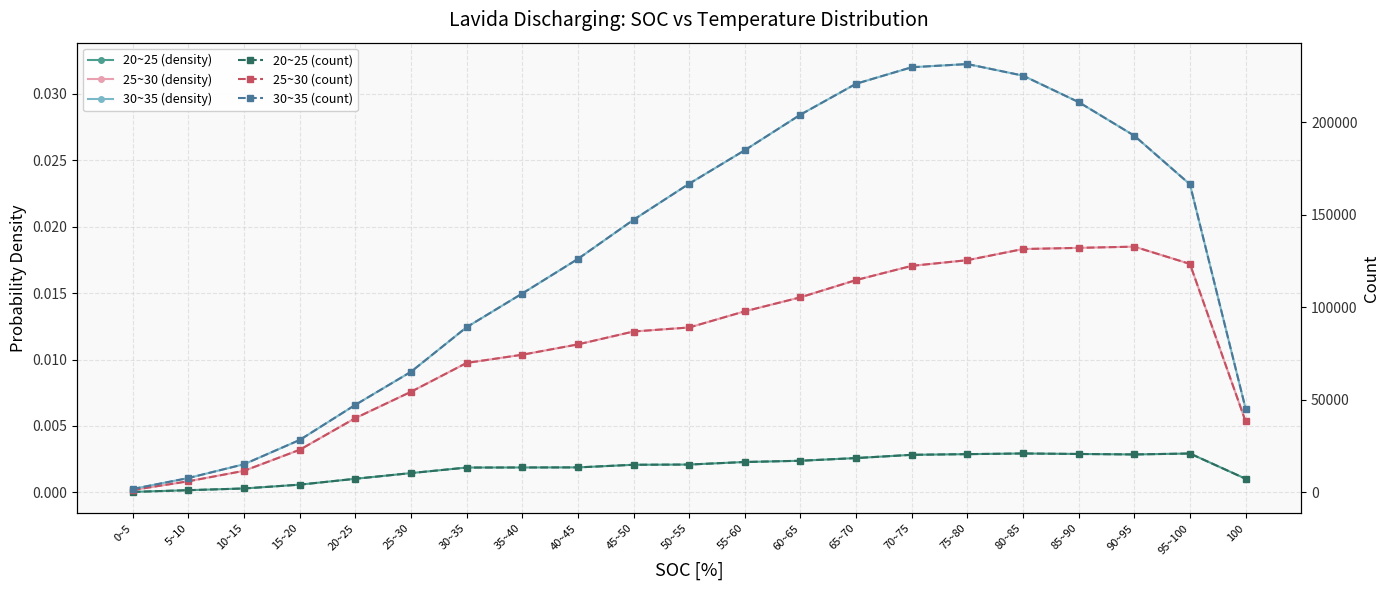

What is the maximum value for 25~30 (count)?

132871.0